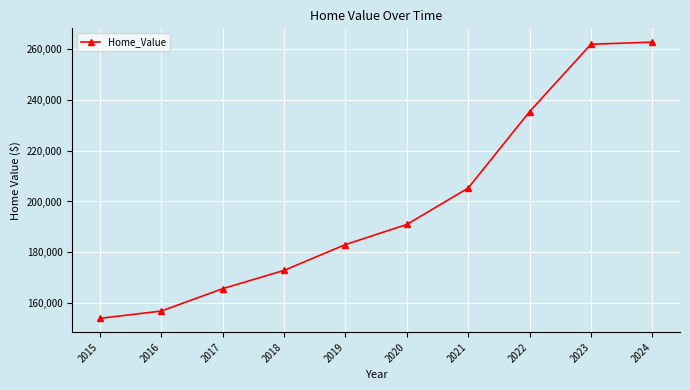

True or false: the data shows 172923 at 2018.

True